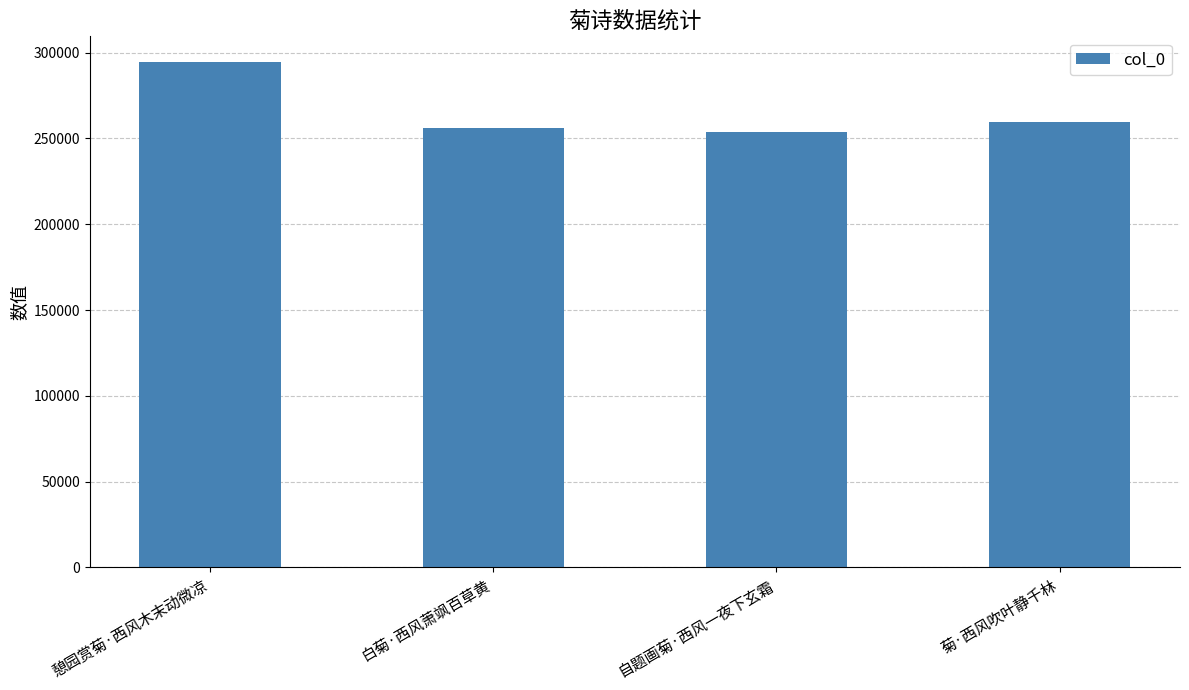

At which label is the value closest to 274190?

菊·西风吹叶静千林